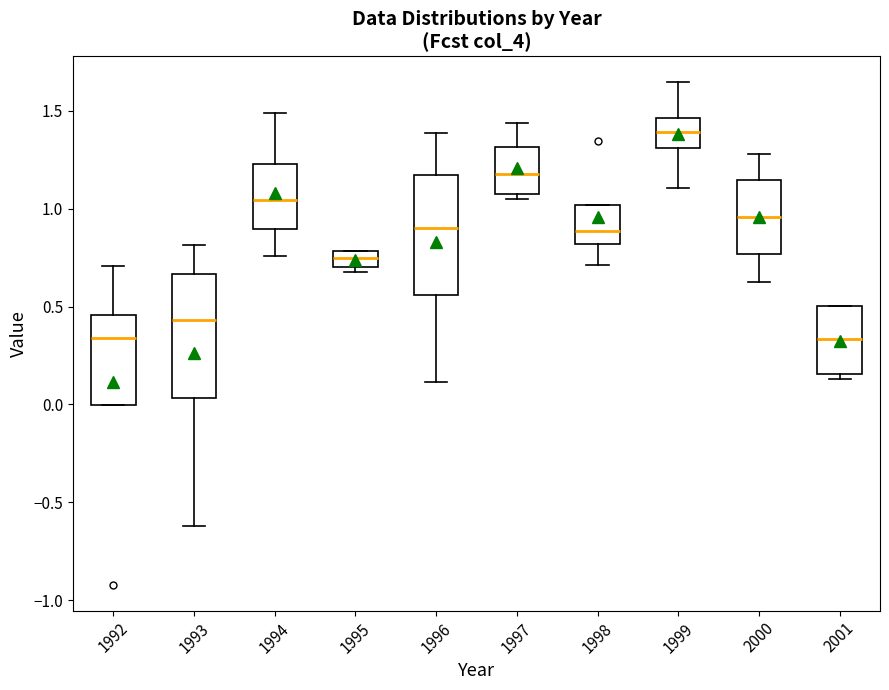

Which box's median line is the highest?

1999